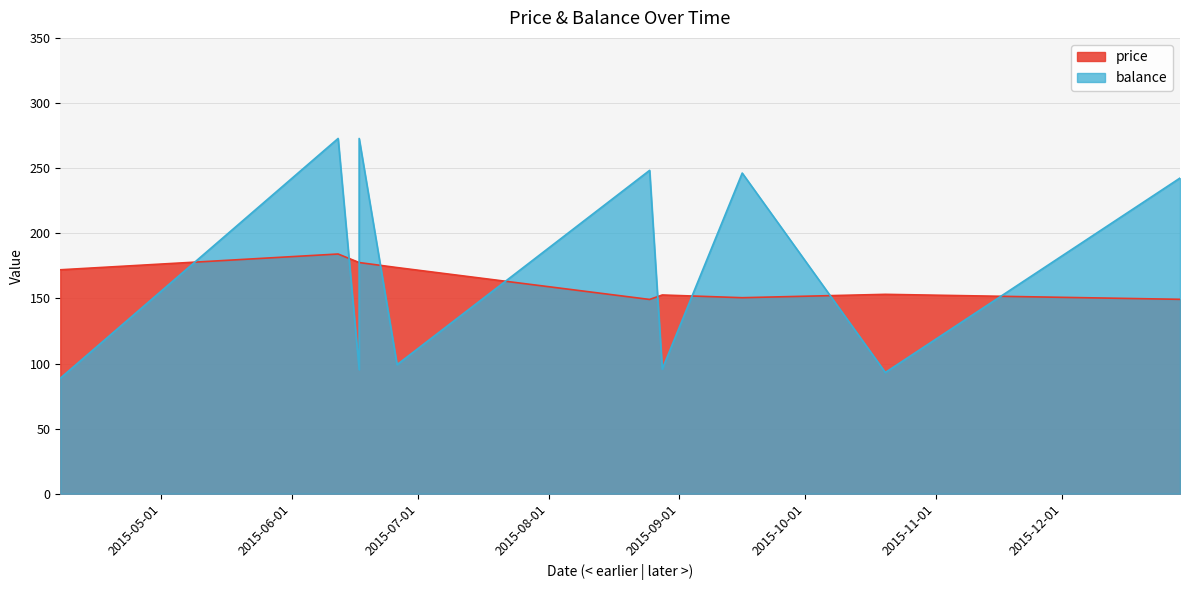

What is the sum of all balance values?

1754.3